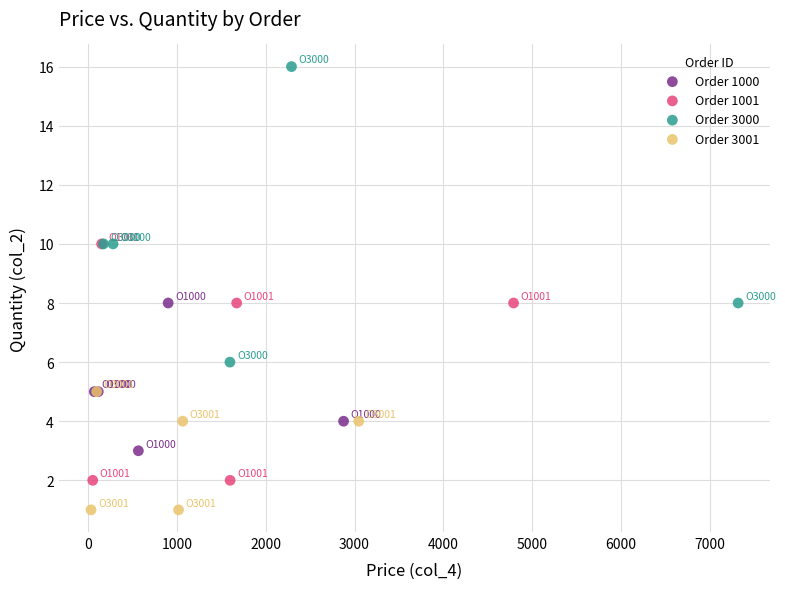

Which series has the largest Y range (max minus min)?

Order 3000